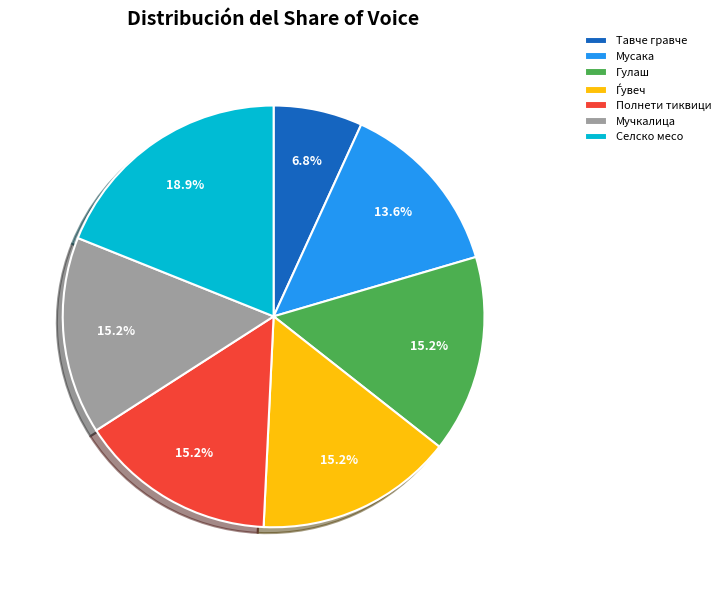

The Селско месо slice represents 19% of the pie. True or false?

True